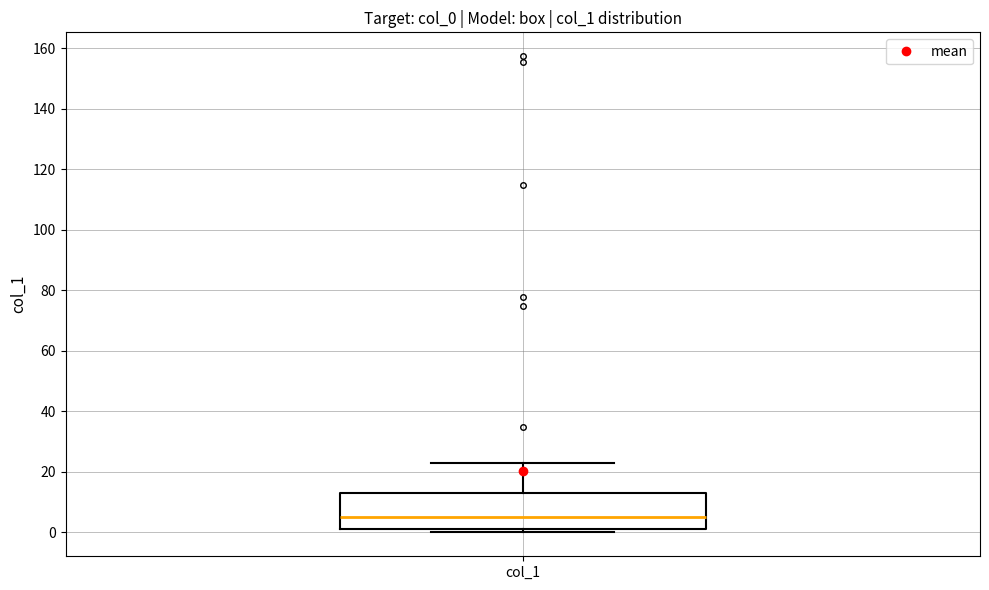

Read this box plot against the y-axis: the position of the median line, the range covered by the box, and the ends of both whiskers. The values are not printed on the chart, so give them approximately, as read against the axis.

median 4, box 2 to 12, whiskers 0 to 22